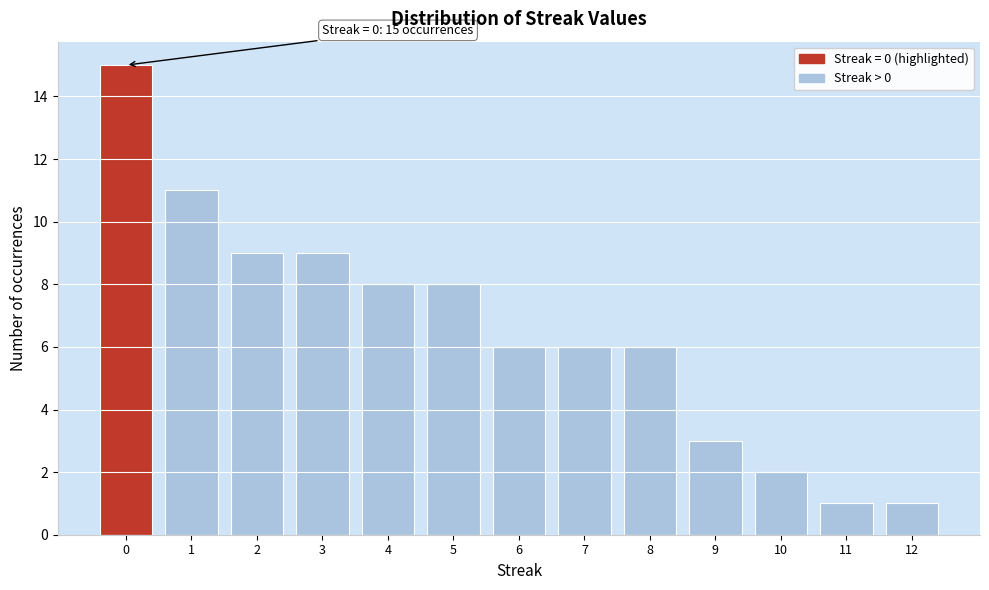

Reading left to right, extract all data points from this chart.

0=15	1=11	2=9	3=9	4=8	5=8	6=6	7=6	8=6	9=3	10=2	11=1	12=1